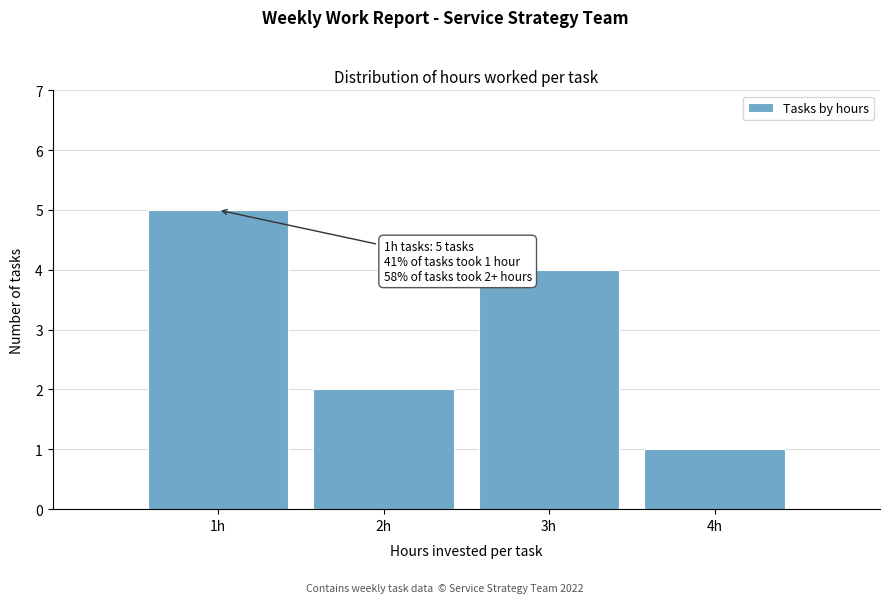

Over which range of the x-axis is the bar tallest?

0.5 to 1.5